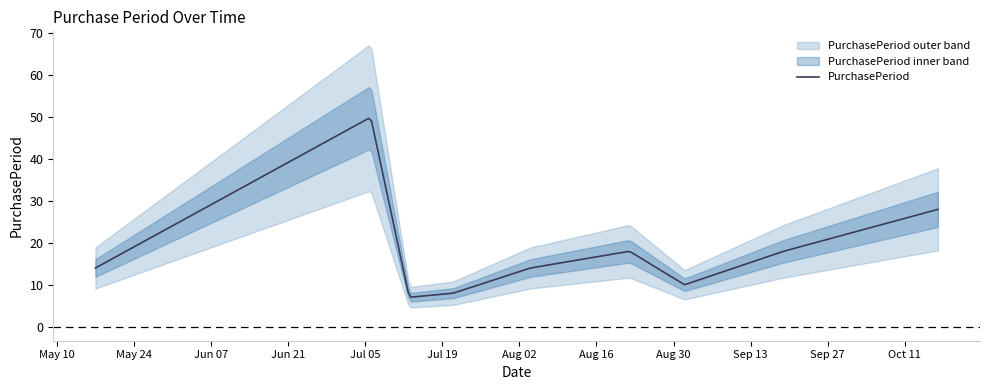

What is the maximum value shown in the chart?

50